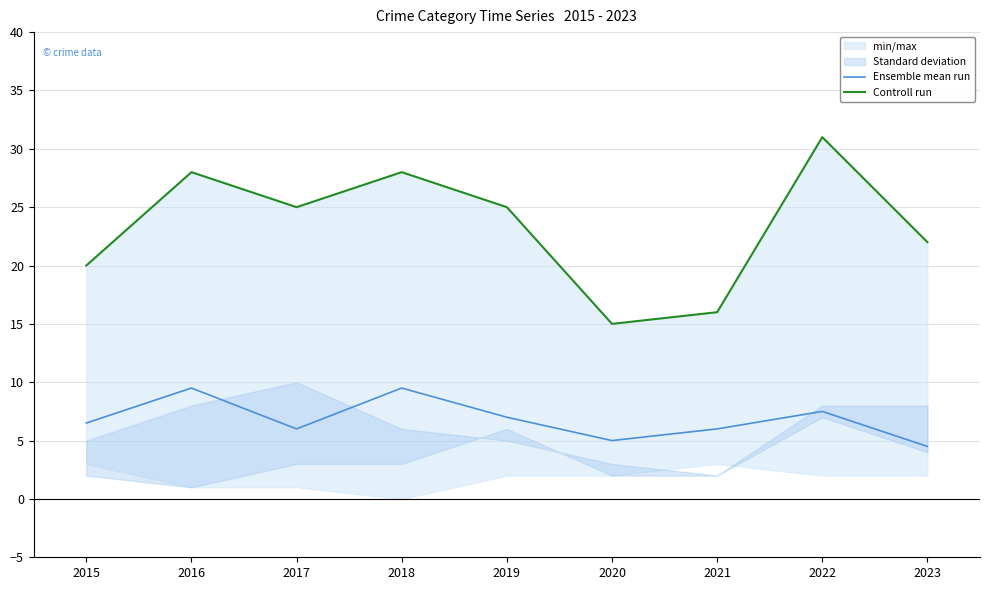

The value of Ensemble mean run at 2015 is 11.5. True or false?

False